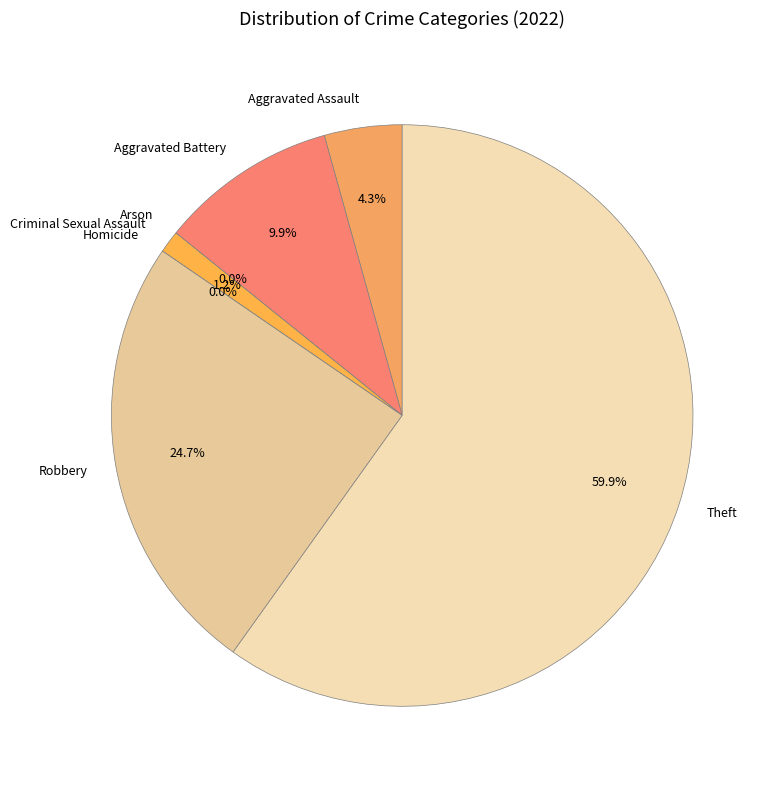

How many segments does this pie chart have?

7